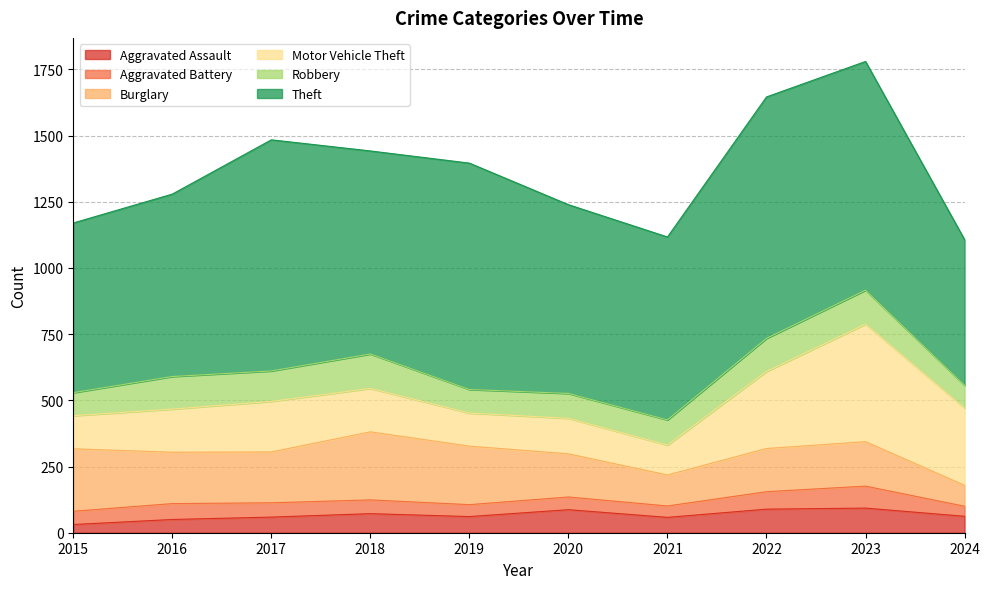

Which series has the largest range (max minus min)?

Theft